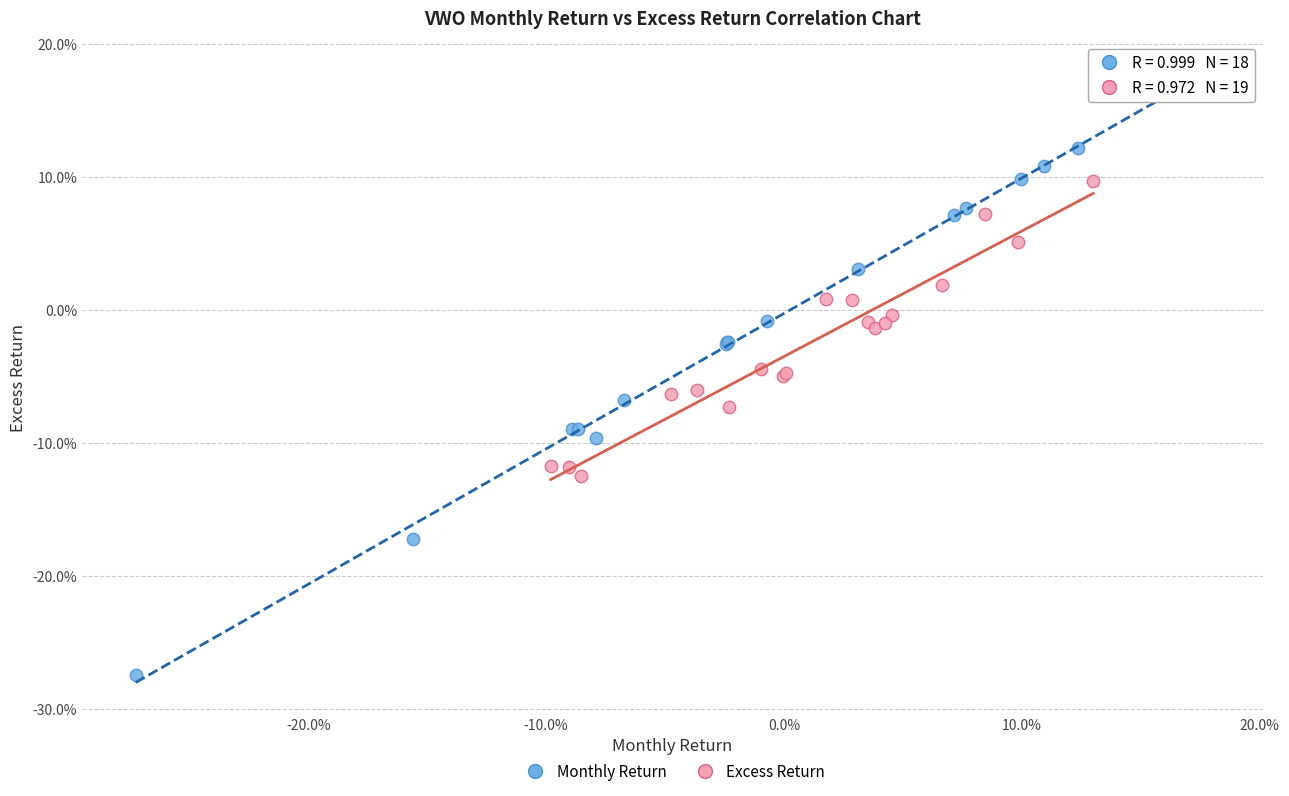

Which series reaches the minimum Y coordinate?

Monthly Return